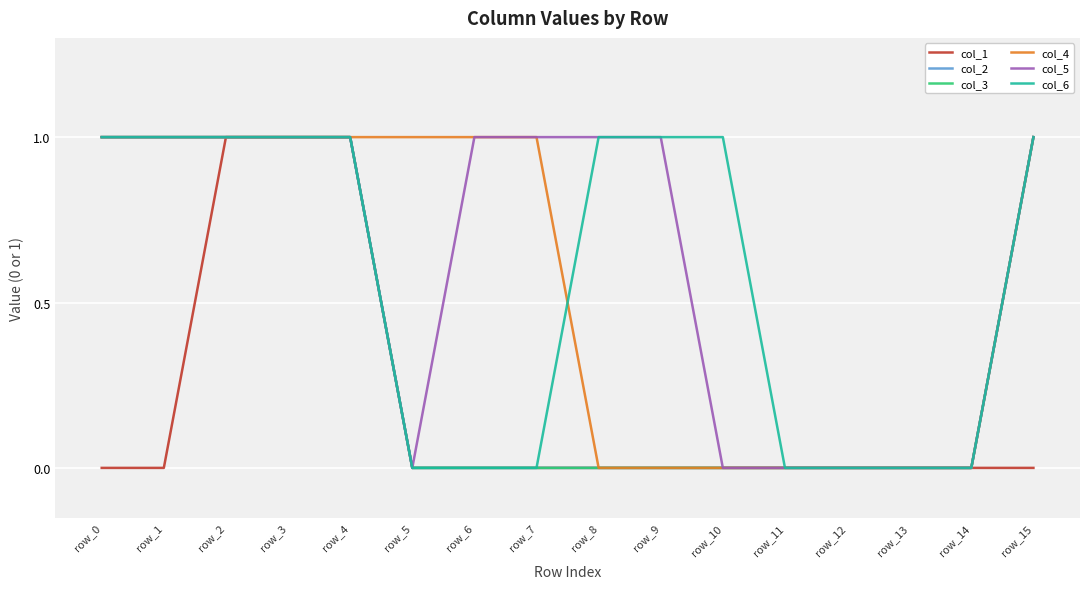

Where is col_4 nearest to the value 0?

row_8